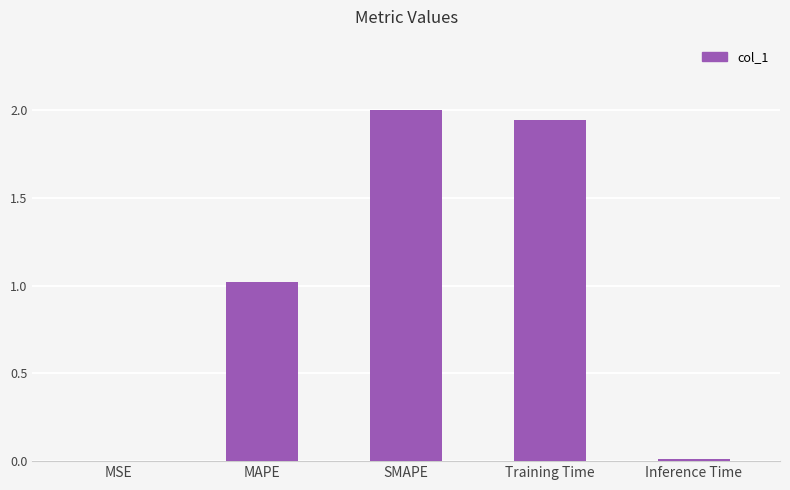

Are the bars horizontal?

No